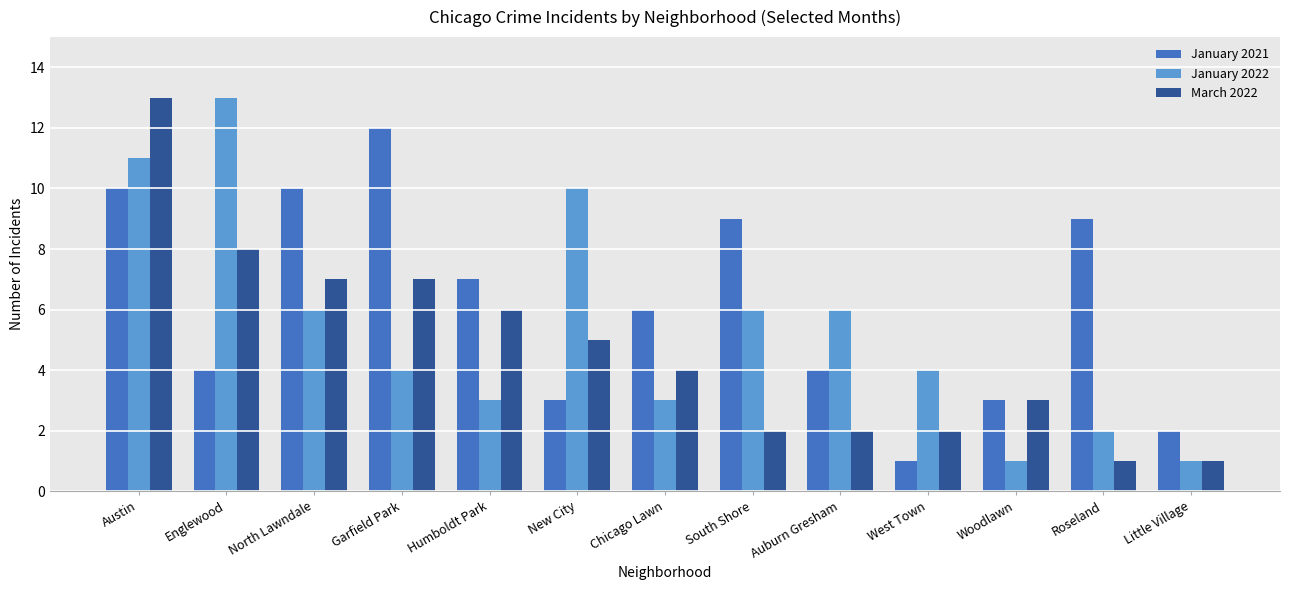

How many bars are there in each group?

3